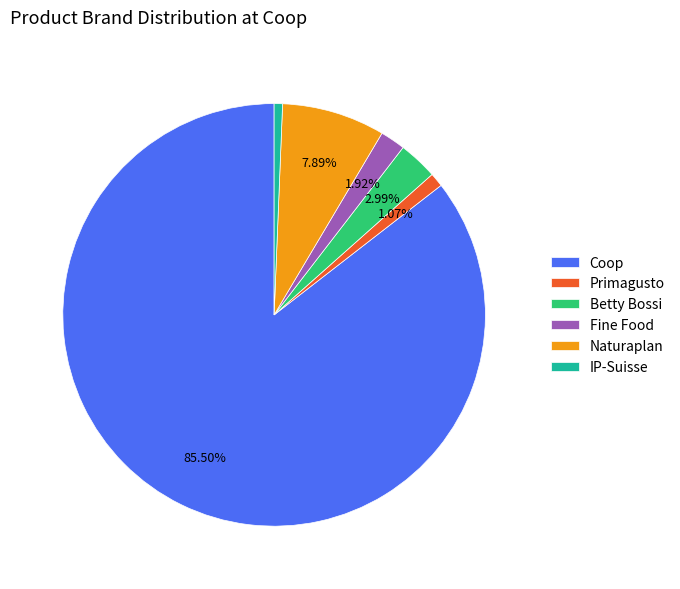

Is the sum of Naturaplan and Coop greater than half?

Yes